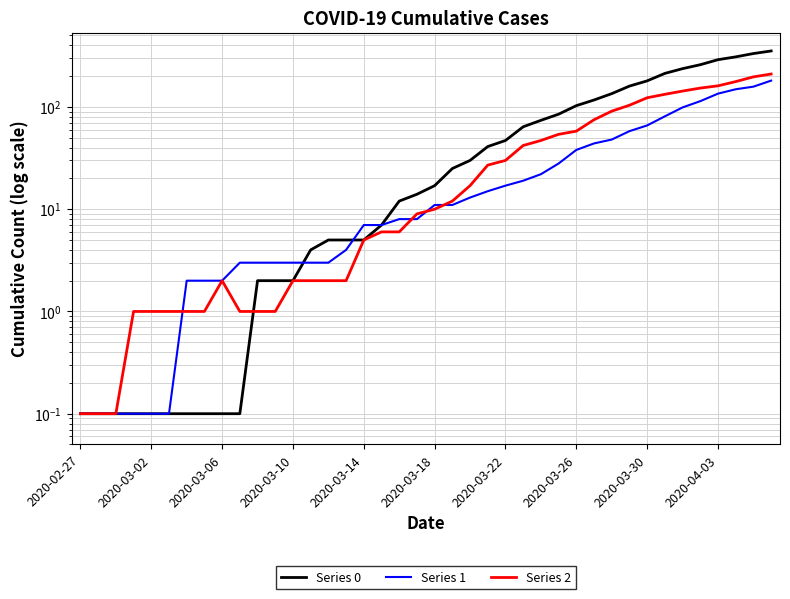

Reading left to right, what are all the values shown in this chart?

Series 0: 0.1	0.1	0.1	0.1	0.1	0.1	0.1	0.1	0.1	0.1	2.0	2.0	2.0	4.0	5.0	5.0	5.0	7.0	12.0	14.0	17.0	25.0	30.0	41.0	47.0	64.0	74.0	85.0	103.0	117.0	135.0	160.0	180.0	213.0	237.0	259.0	290.0	309.0	333.0	353.0
Series 1: 0.1	0.1	0.1	0.1	0.1	0.1	2.0	2.0	2.0	3.0	3.0	3.0	3.0	3.0	3.0	4.0	7.0	7.0	8.0	8.0	11.0	11.0	13.0	15.0	17.0	19.0	22.0	28.0	38.0	44.0	48.0	58.0	66.0	81.0	99.0	114.0	135.0	149.0	158.0	181.0
Series 2: 0.1	0.1	0.1	1.0	1.0	1.0	1.0	1.0	2.0	1.0	1.0	1.0	2.0	2.0	2.0	2.0	5.0	6.0	6.0	9.0	10.0	12.0	17.0	27.0	30.0	42.0	47.0	54.0	58.0	75.0	91.0	104.0	123.0	133.0	143.0	153.0	161.0	177.0	197.0	210.0